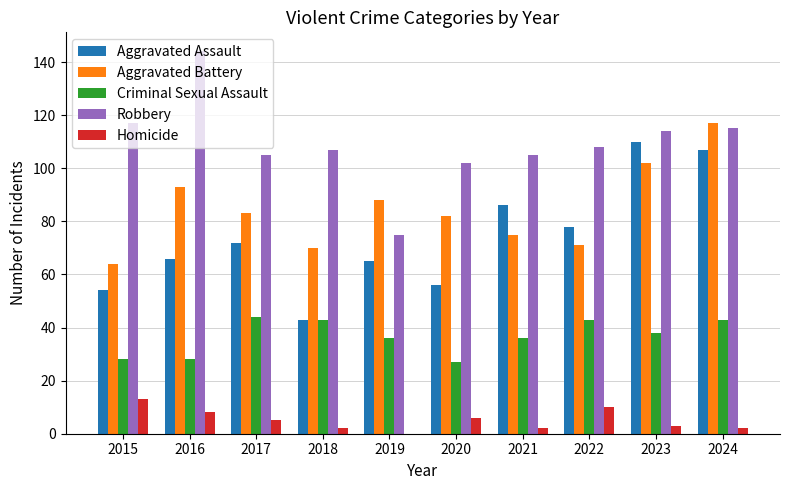

What is the sum of all Aggravated Assault values?

737